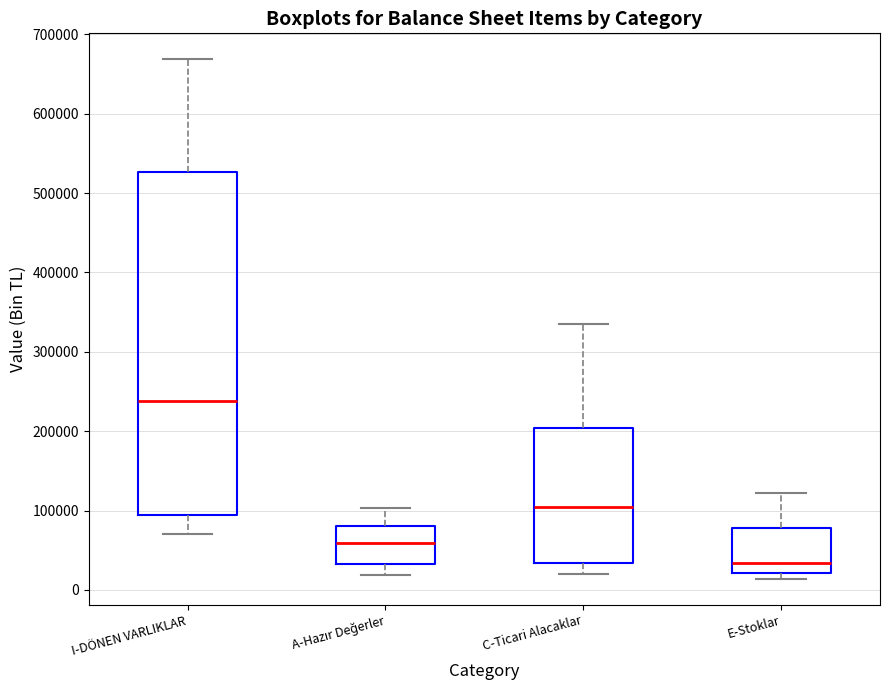

Comparing the boxes themselves (not the whiskers), which one is the tallest?

I-DÖNEN VARLIKLAR